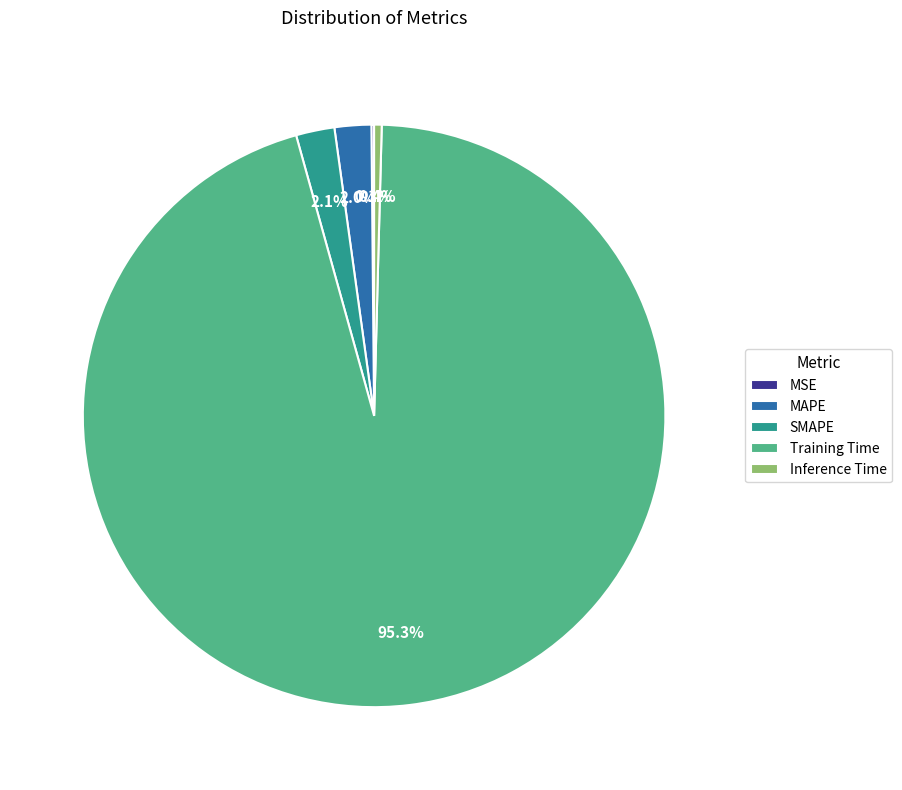

Combined, do Training Time and SMAPE account for over 50%?

Yes